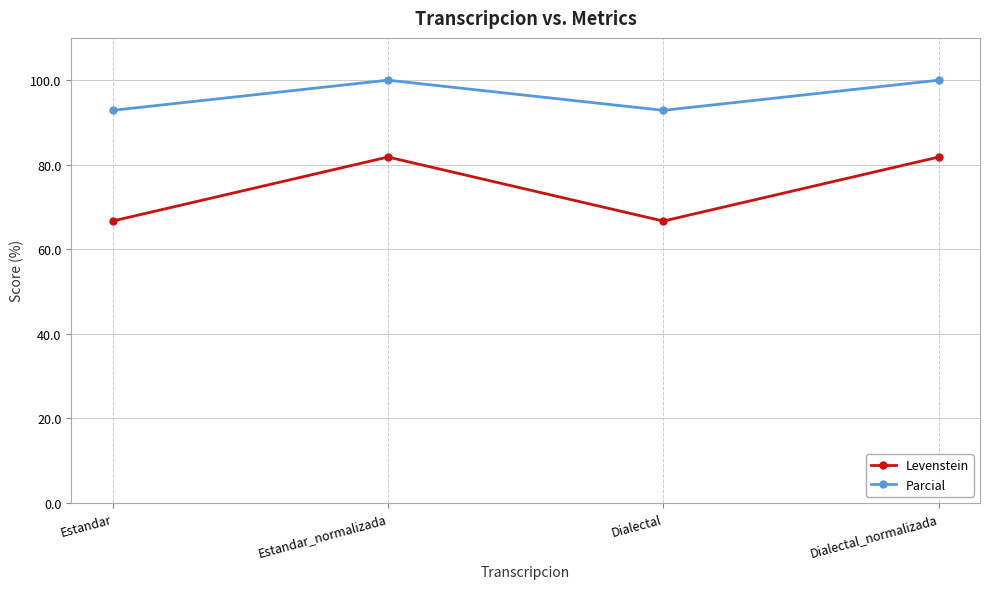

True or false: Parcial has a value of 132.9 at Dialectal.

False